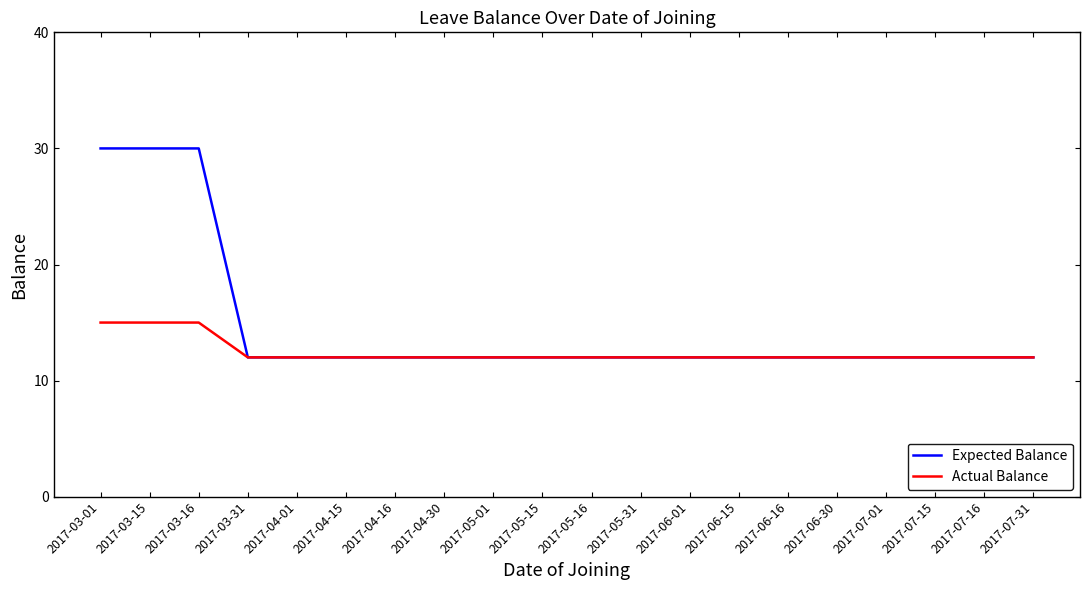

The value of Actual Balance at 2017-05-16 is 12. True or false?

True